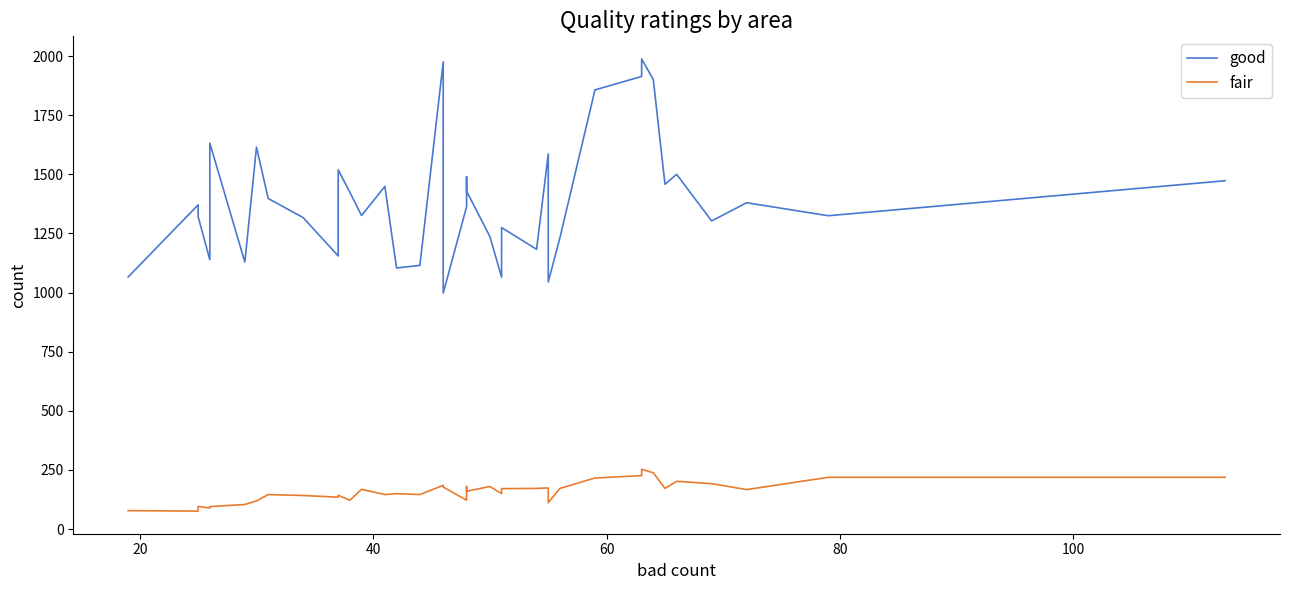

The value of fair at 25 is 46. True or false?

False